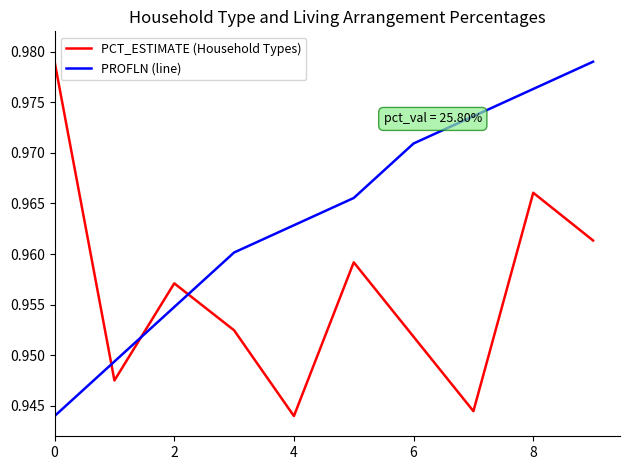

After their last crossing, which series has the higher values: PCT_ESTIMATE (Household Types) or PROFLN (line)?

PROFLN (line)